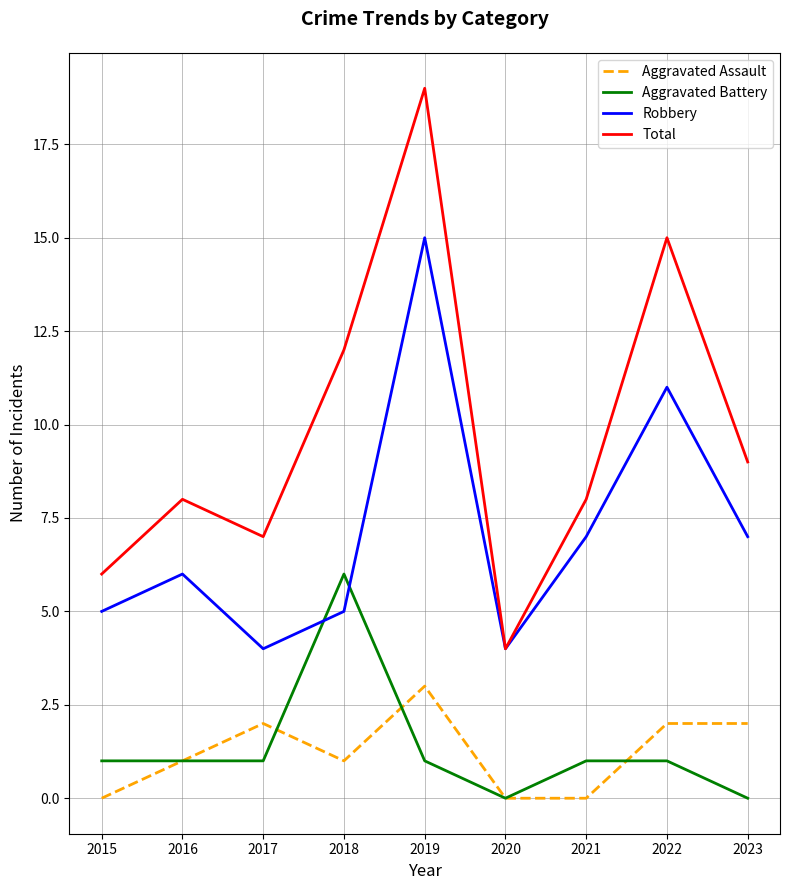

True or false: Aggravated Battery and Aggravated Assault intersect in this chart.

True